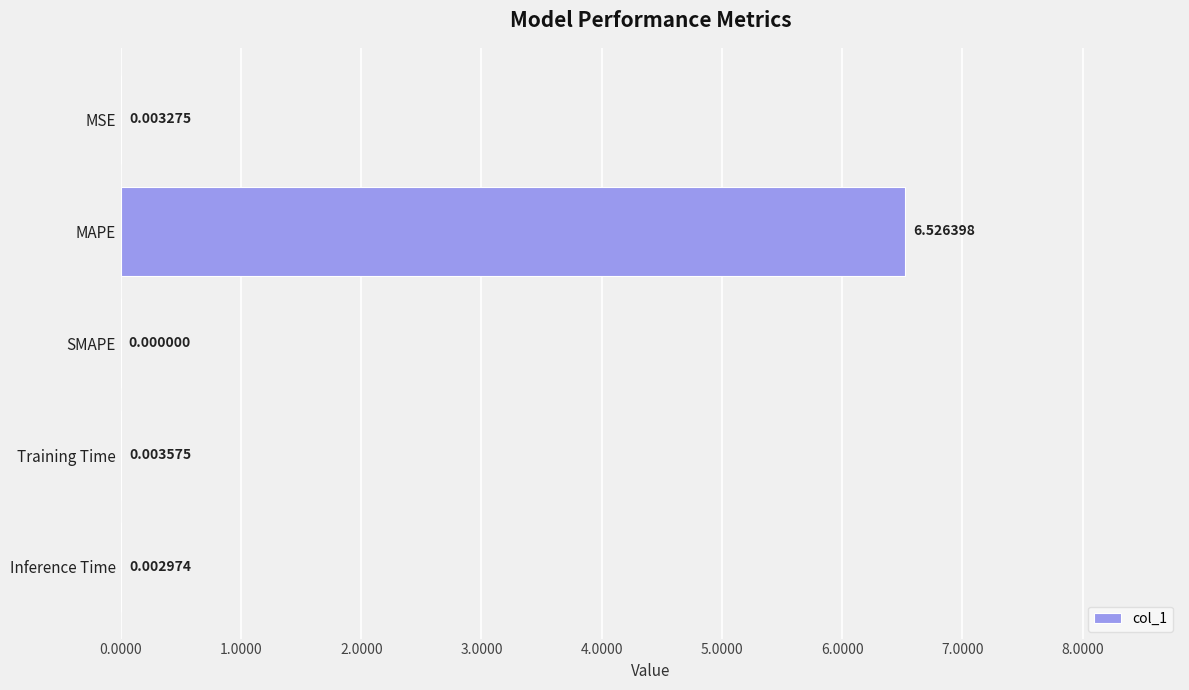

What is the change in value from MSE to MAPE?

+6.5